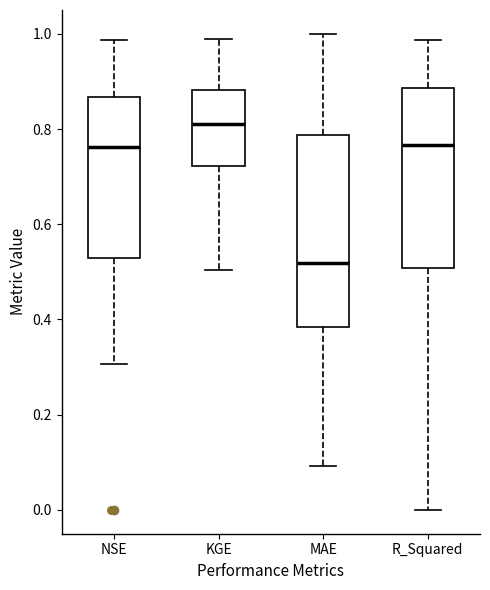

Reading left to right, read every box against the y-axis: the position of its median line, the range the box covers, and the ends of its whiskers. The values are not printed on the chart, so give them approximately, as read against the axis.

NSE: median 0.76, box 0.52 to 0.86, whiskers 0.30 to 0.98
KGE: median 0.82, box 0.72 to 0.88, whiskers 0.50 to 0.98
MAE: median 0.52, box 0.38 to 0.78, whiskers 0.10 to 1.00
R_Squared: median 0.76, box 0.50 to 0.88, whiskers 0.00 to 0.98